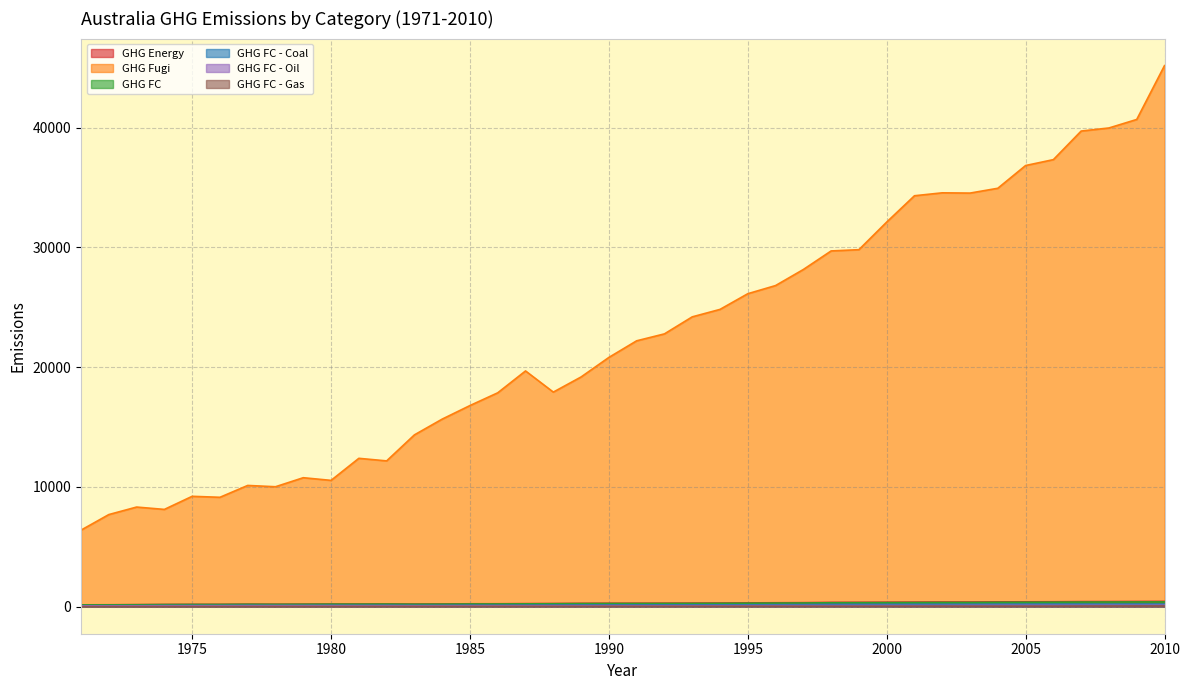

True or false: GHG FC - Oil and GHG Energy intersect in this chart.

False